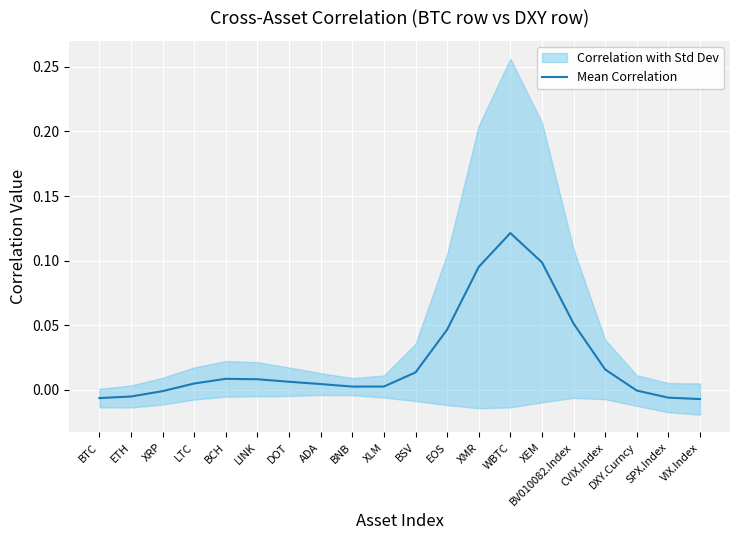

Where is the data nearest to the value 0?

DXY.Curncy